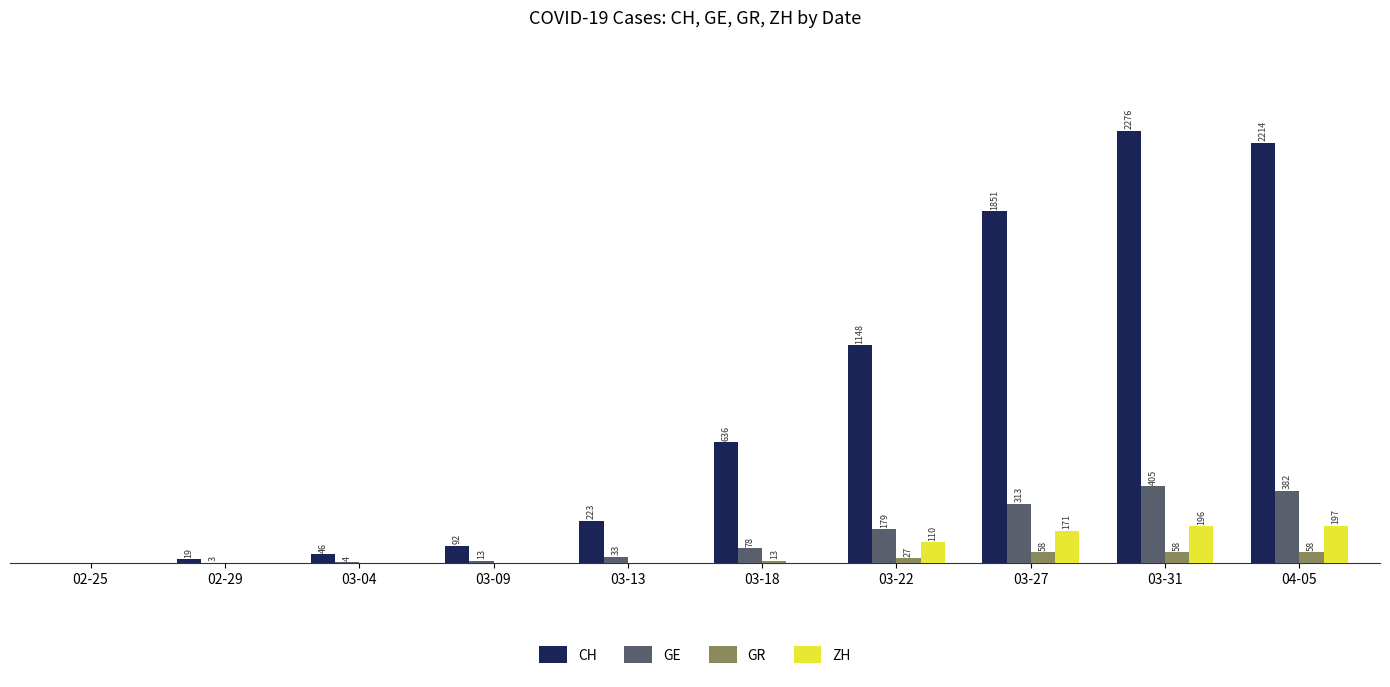

At which category is the sum across all series the highest?

03-31